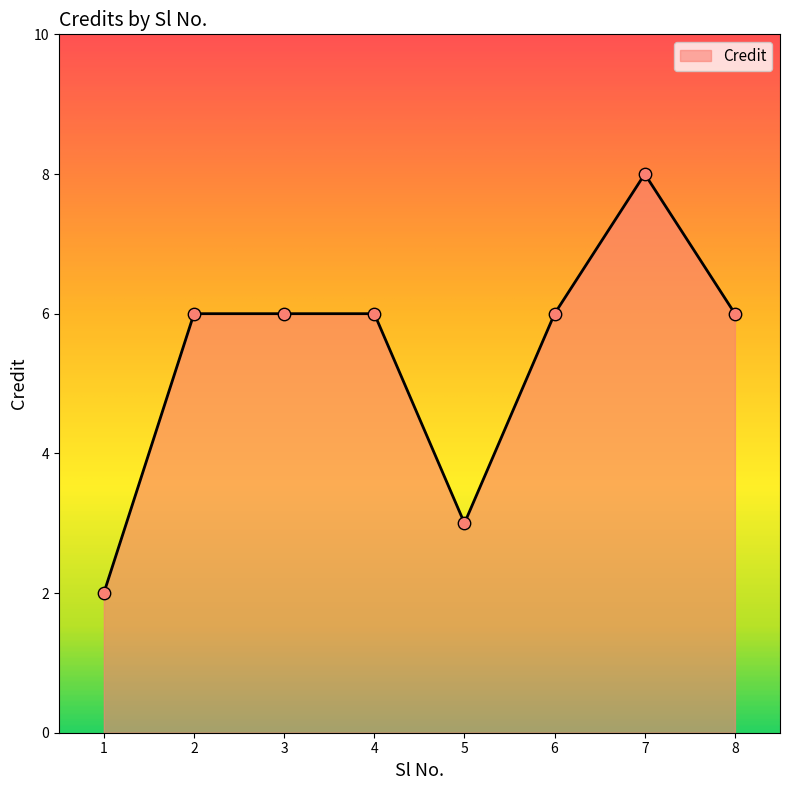

What is the change in value from 7 to 8?

-2